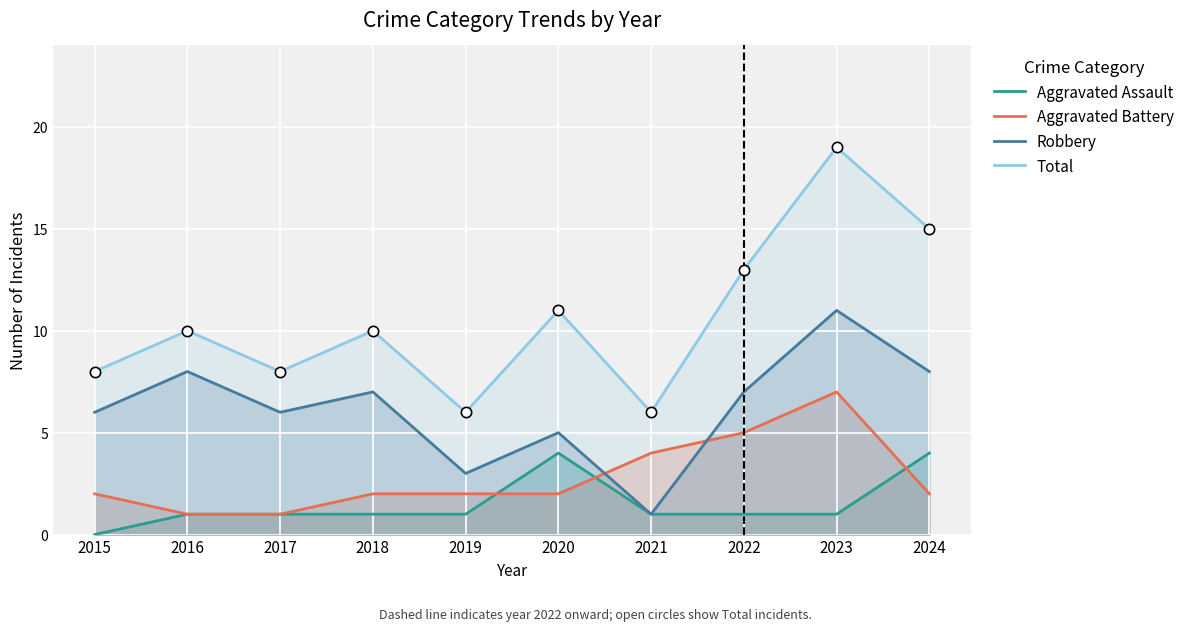

Is the value of Total at 2023 greater than the value of Aggravated Battery at 2022?

Yes